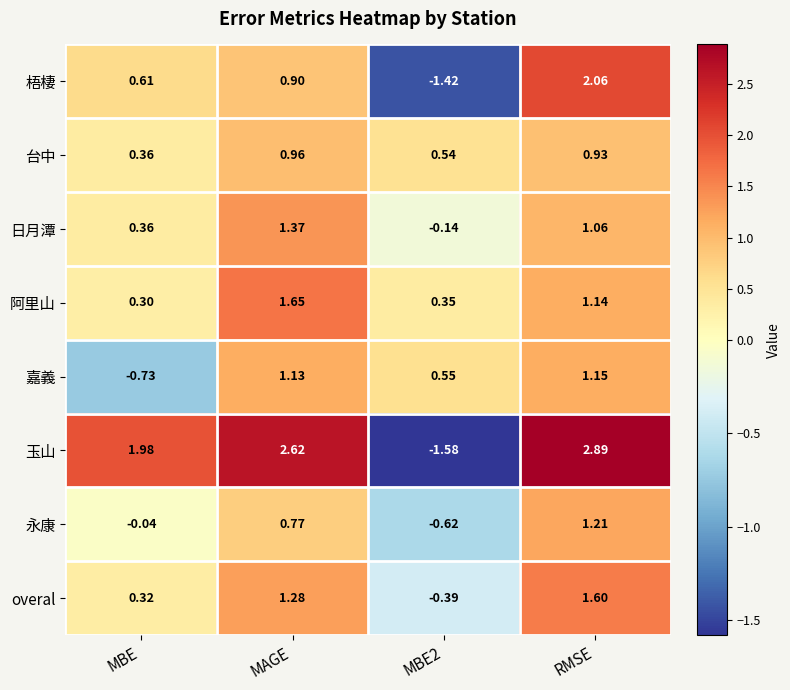

Is the value of 玉山 at MBE2 greater than the value of overal at RMSE?

No